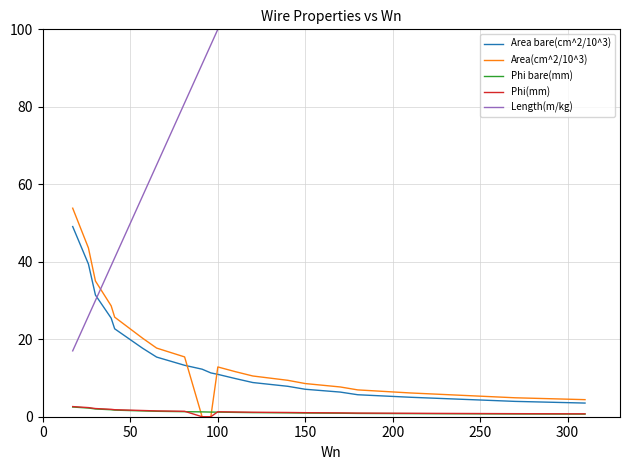

True or false: Phi(mm) and Area bare(cm^2/10^3) intersect in this chart.

False